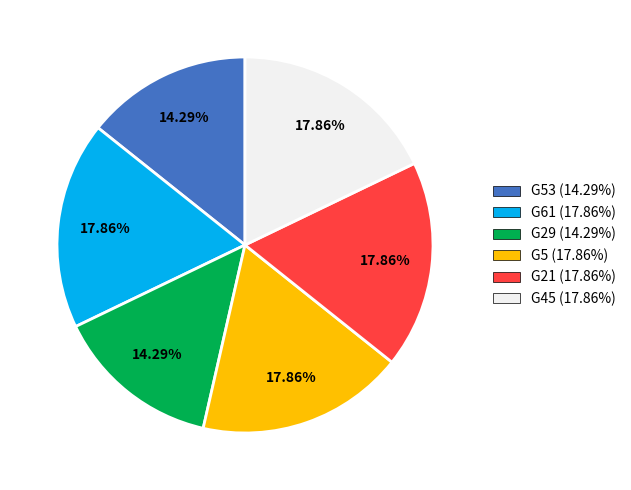

Is G53 (14.29%) the majority of the pie?

No